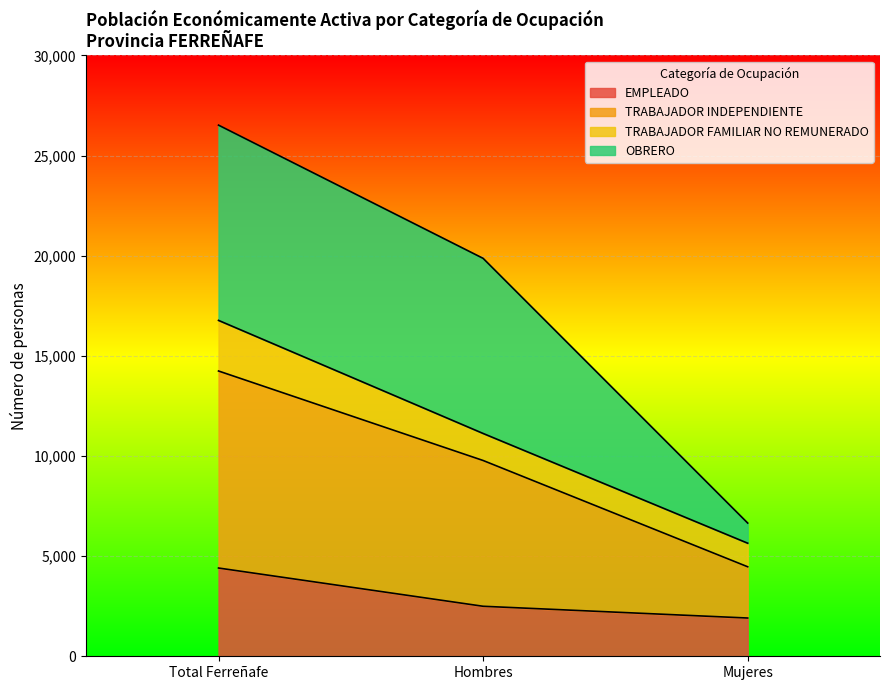

What is the value of the EMPLEADO point at the 1st from the left?

4407